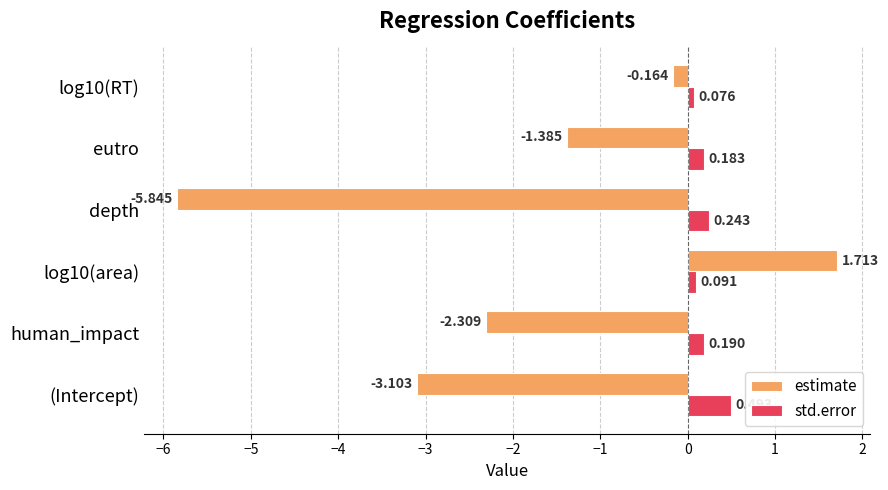

At how many categories does at least one series exceed 0?

6